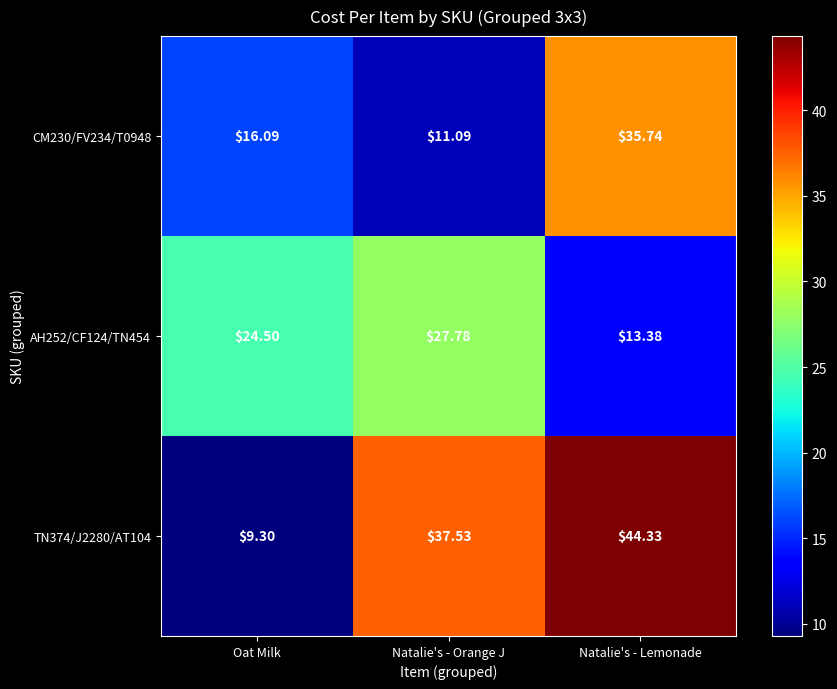

Rank the series by their maximum value, from lowest to highest.

AH252/CF124/TN454, CM230/FV234/T0948, TN374/J2280/AT104